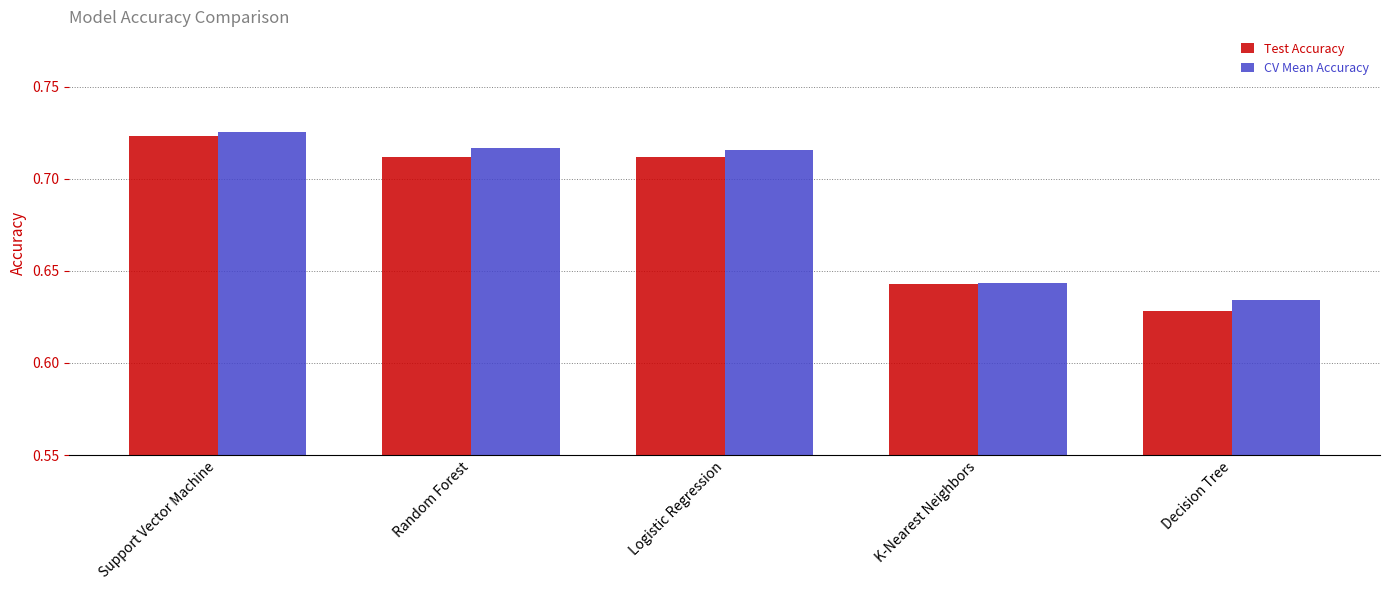

At which label is CV Mean Accuracy closest to 0?

Decision Tree